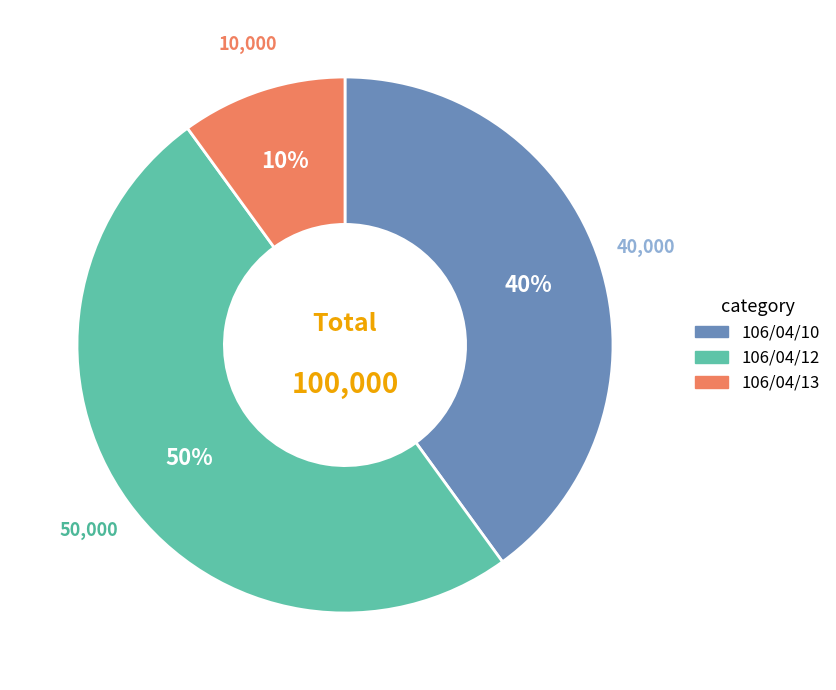

What percentage is the 106/04/12 slice, to the nearest percent?

50%